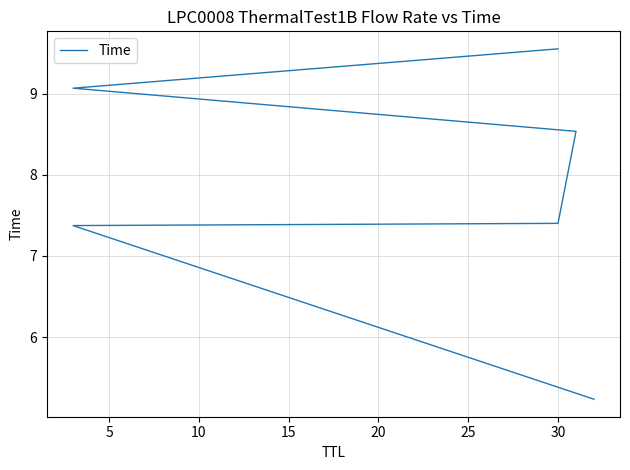

True or false: the data shows 11.6 at 30.

False